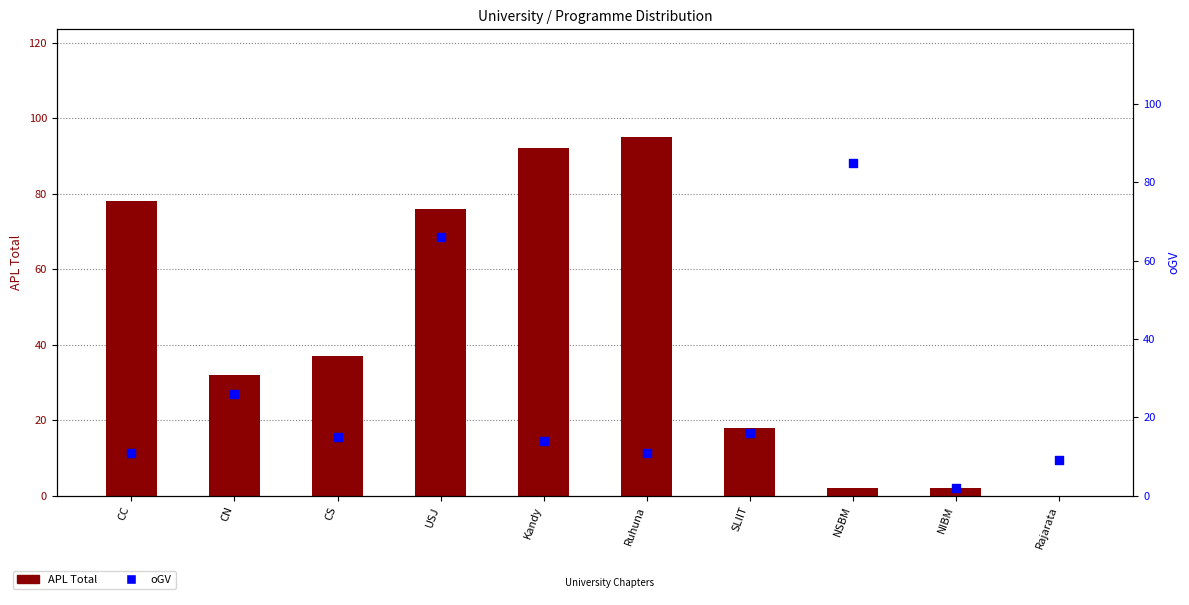

At how many categories does at least one series exceed 46?

5